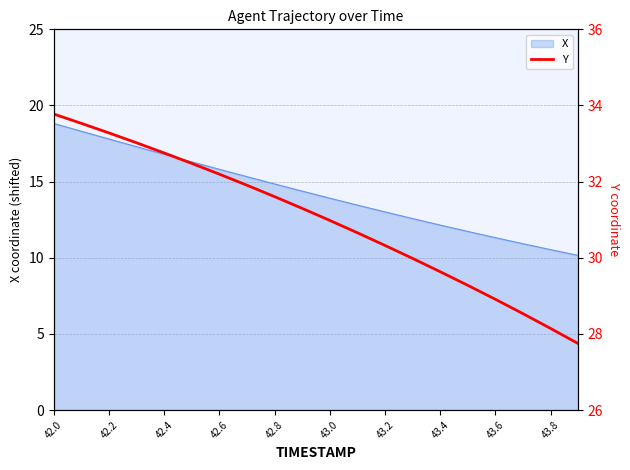

What is the change in value from 43.0 to 16?

-3.6